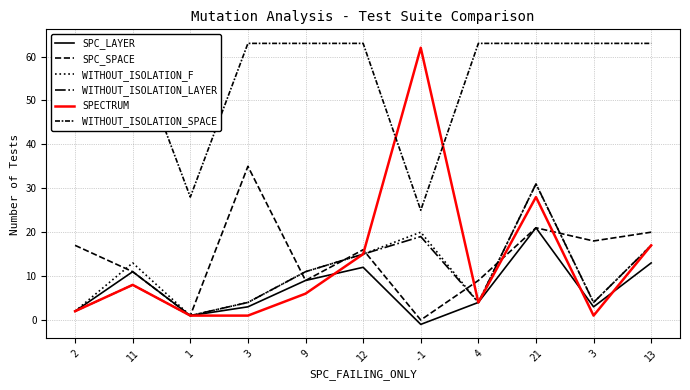

Between -1 and 21, which series saw the biggest shift?

WITHOUT_ISOLATION_SPACE